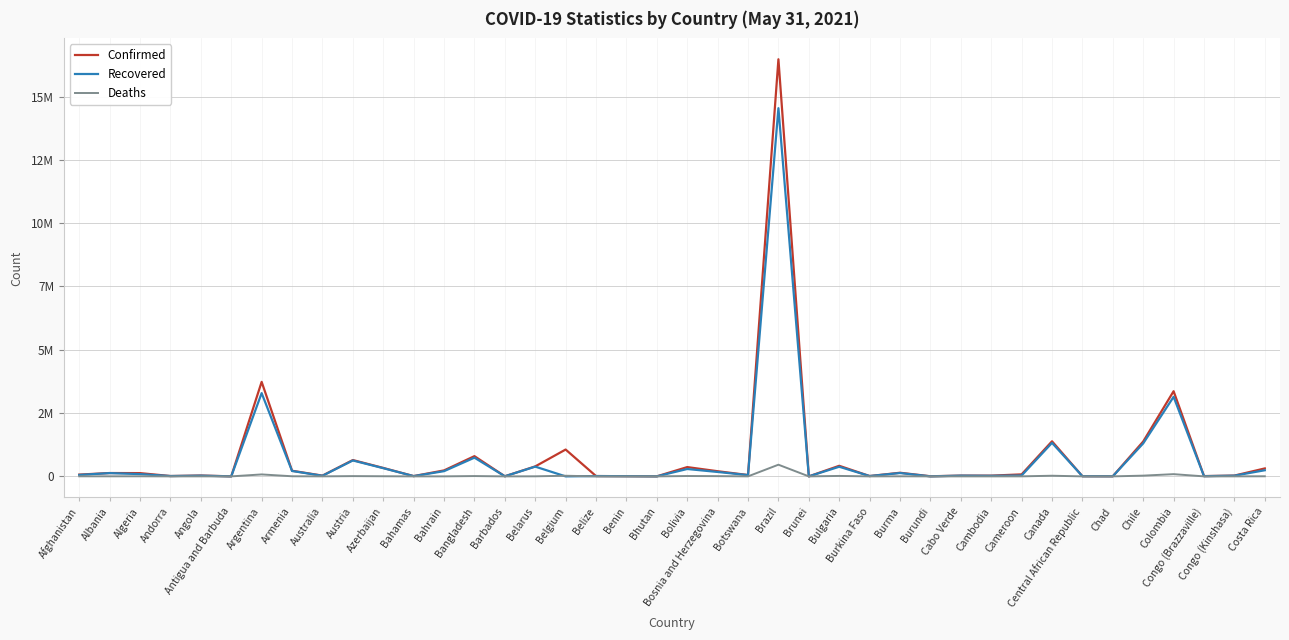

Which series has the largest range (max minus min)?

Confirmed